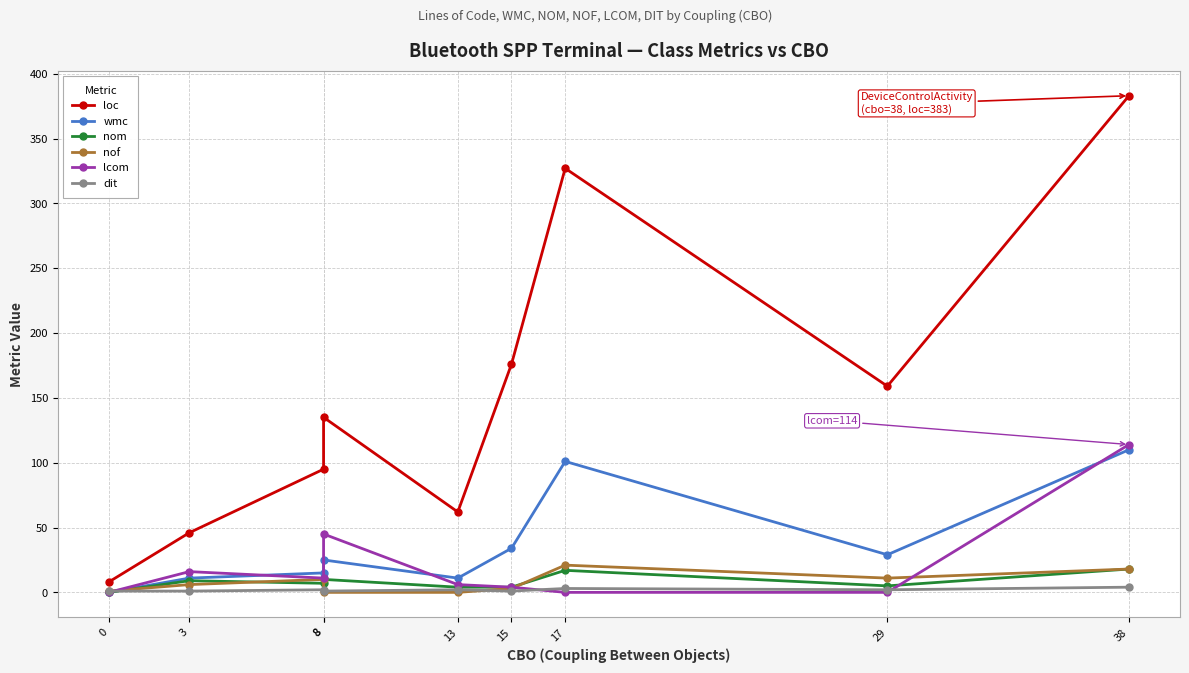

What is the minimum value for loc?

8